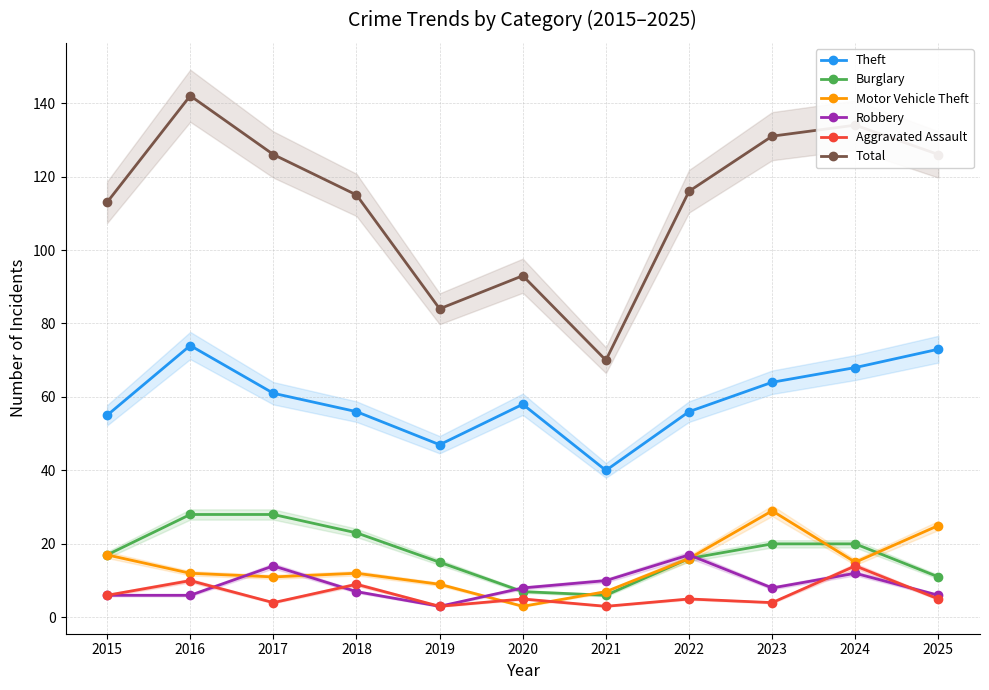

At which category is the sum across all series the highest?

2016